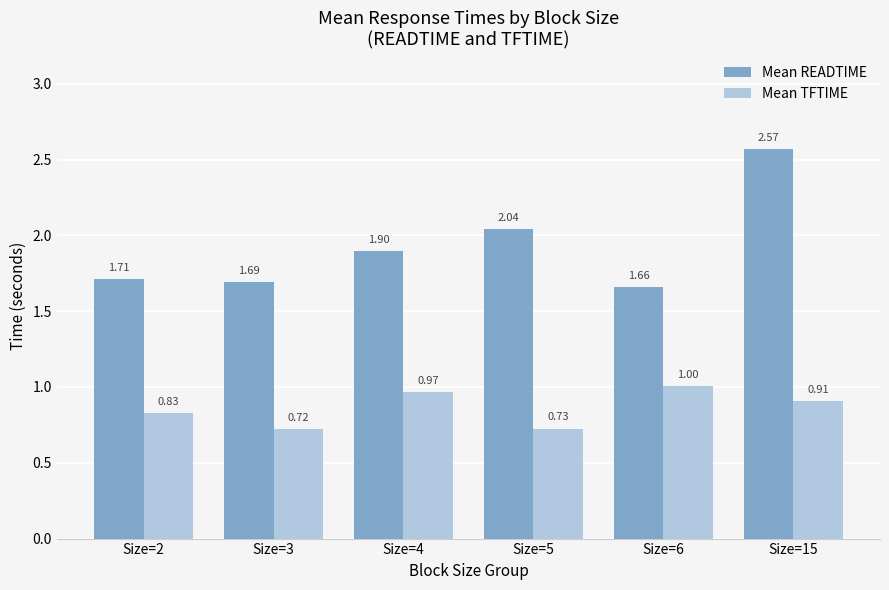

What is the average value of the Mean READTIME series?

1.9